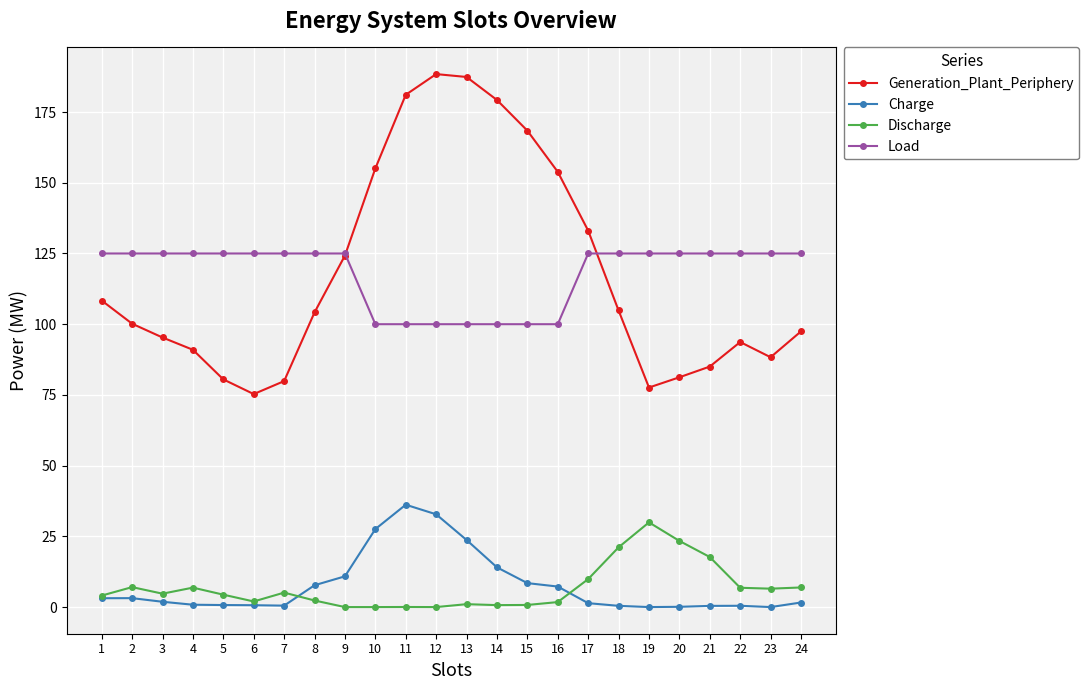

True or false: Generation_Plant_Periphery has a value of 77.6 at 19.

True